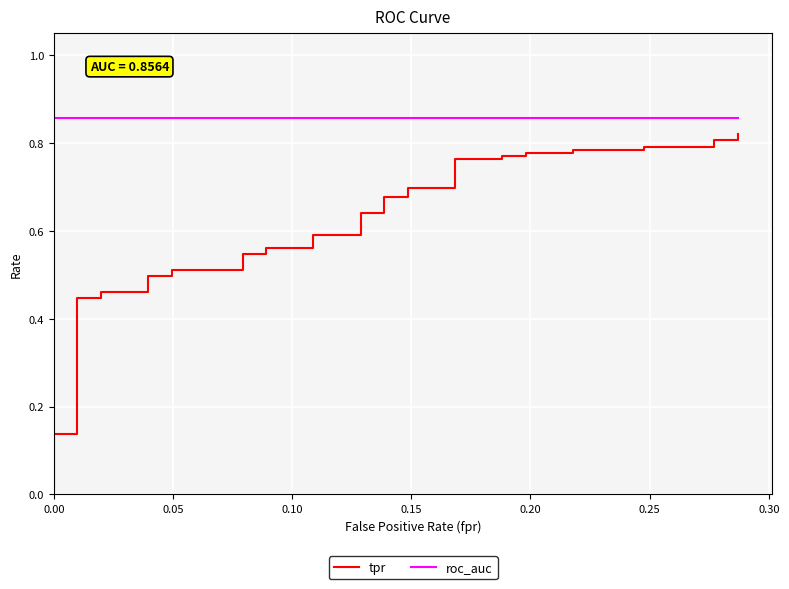

At how many categories does at least one series exceed 0?

40